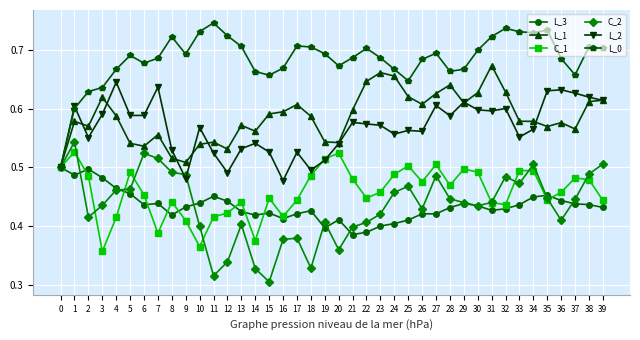

Which label corresponds to the smallest value in the chart?

15